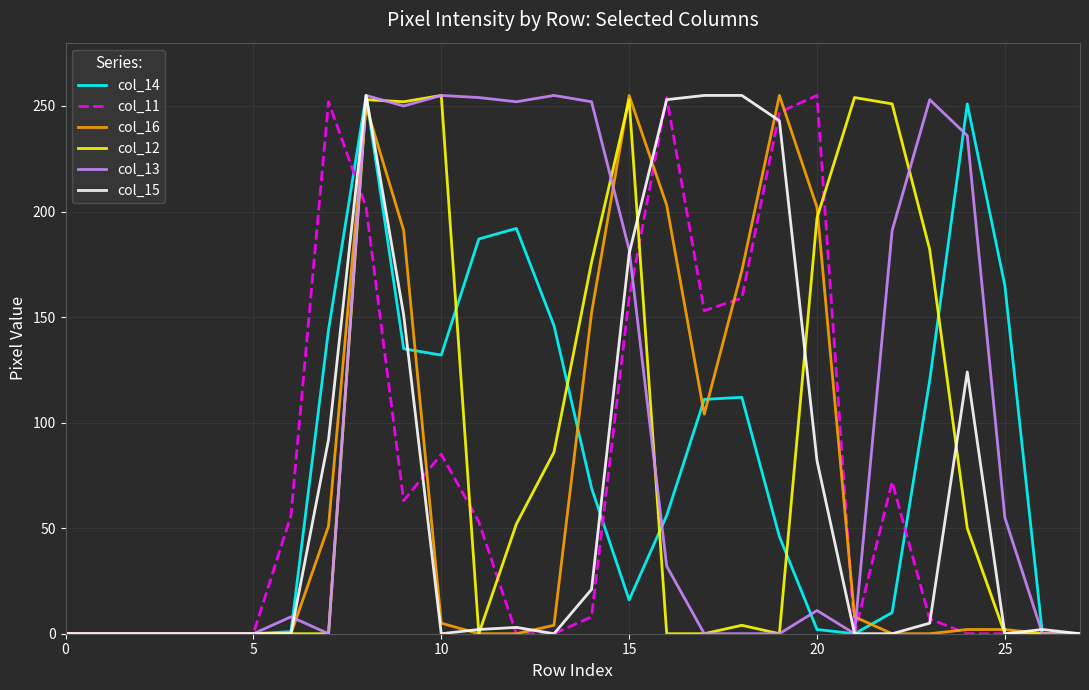

True or false: col_14 has more than 2 points higher than both neighbors.

True